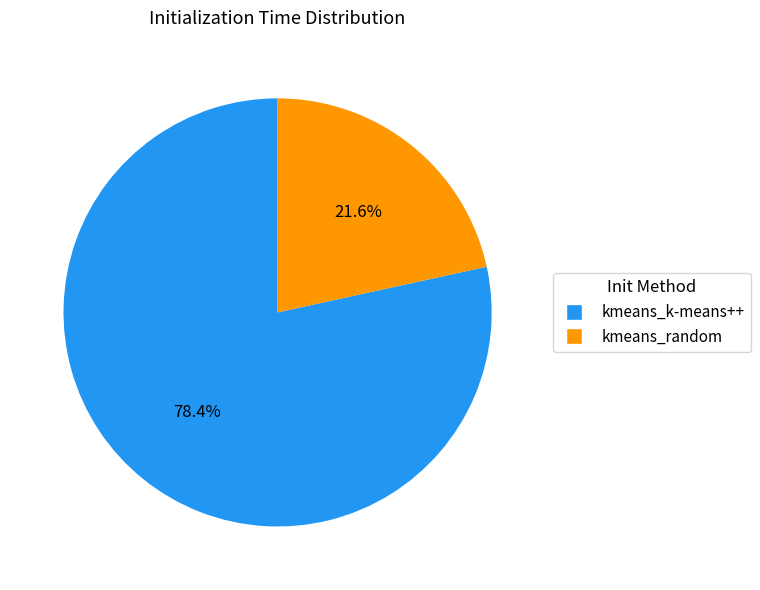

Which slice is the largest?

kmeans_k-means++